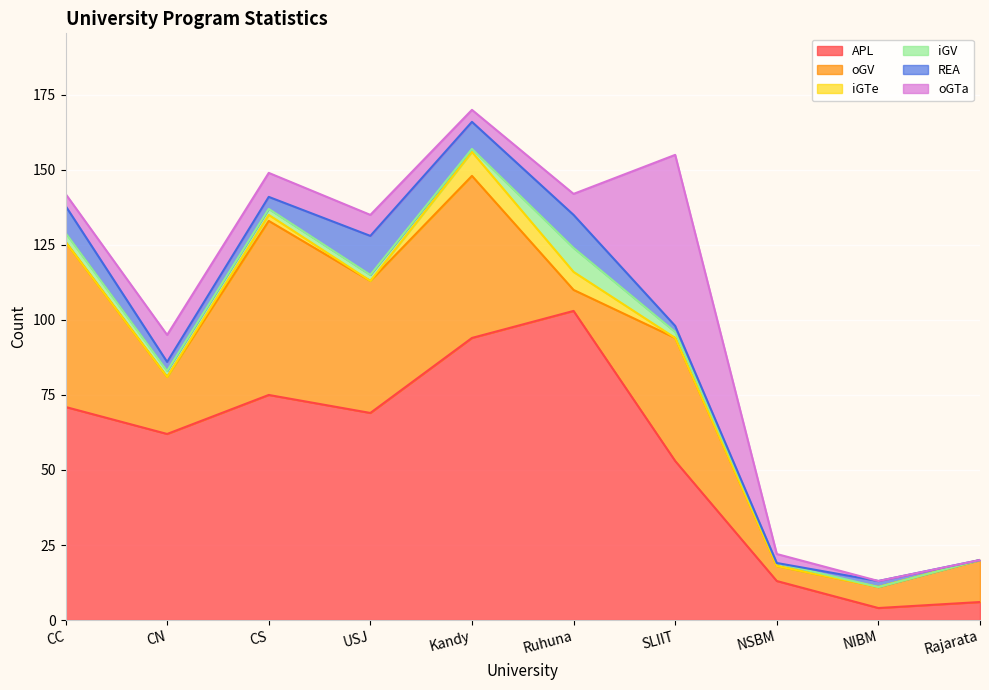

Is it true that APL equals 171 at Ruhuna?

False